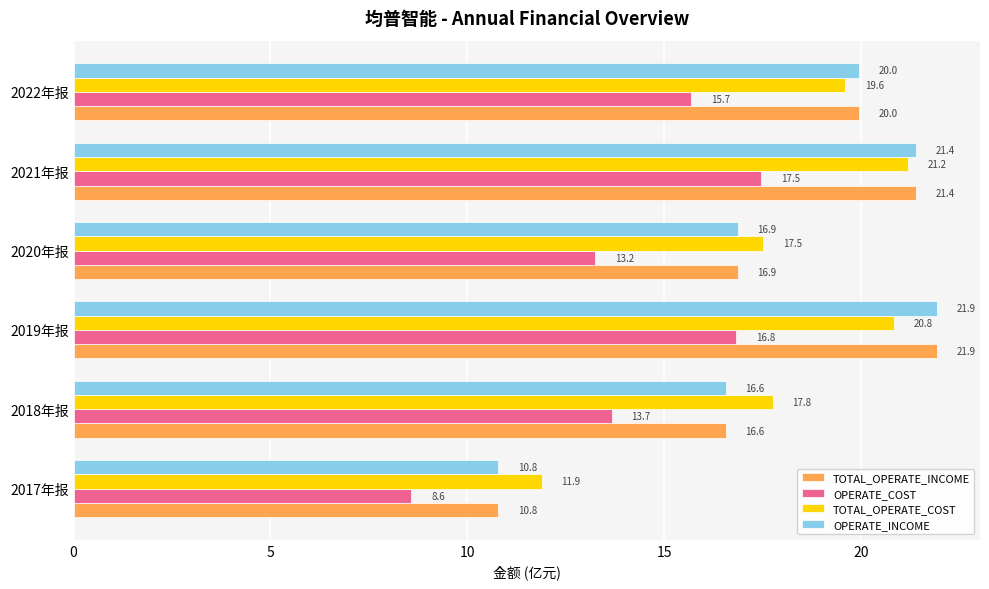

Which series has the largest total across all categories?

TOTAL_OPERATE_COST